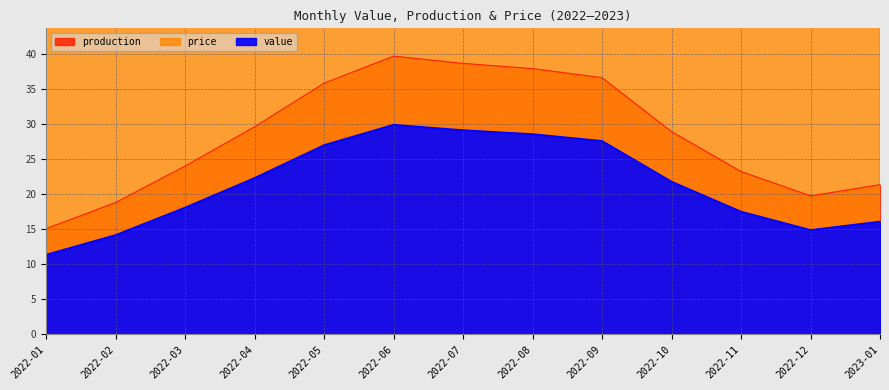

What is the label of the 5th point from the left?

2022-05